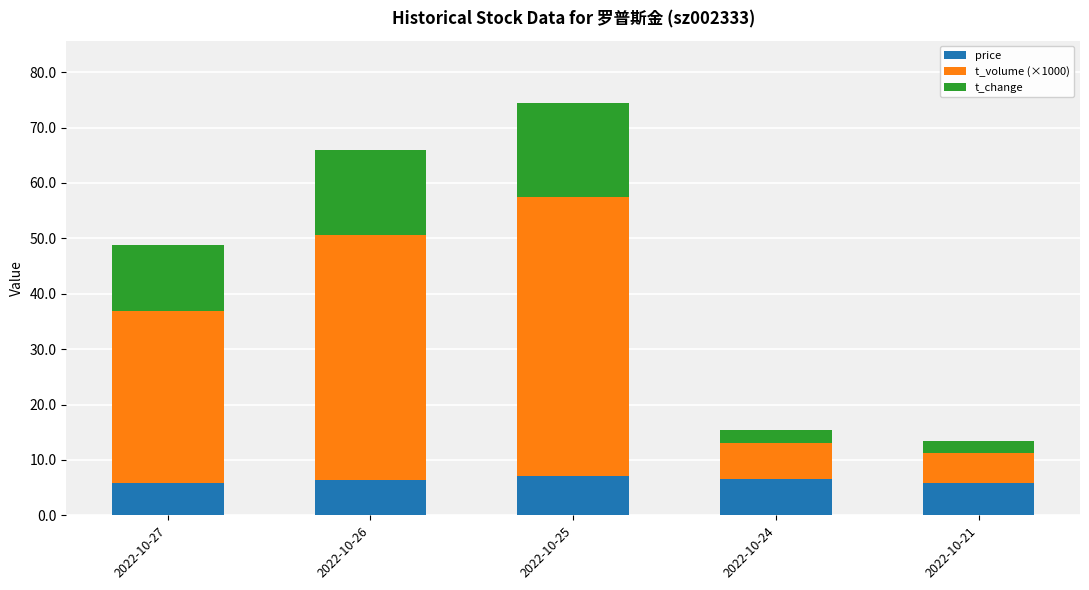

What are all the series names shown in the legend?

price, t_volume (×1000), t_change